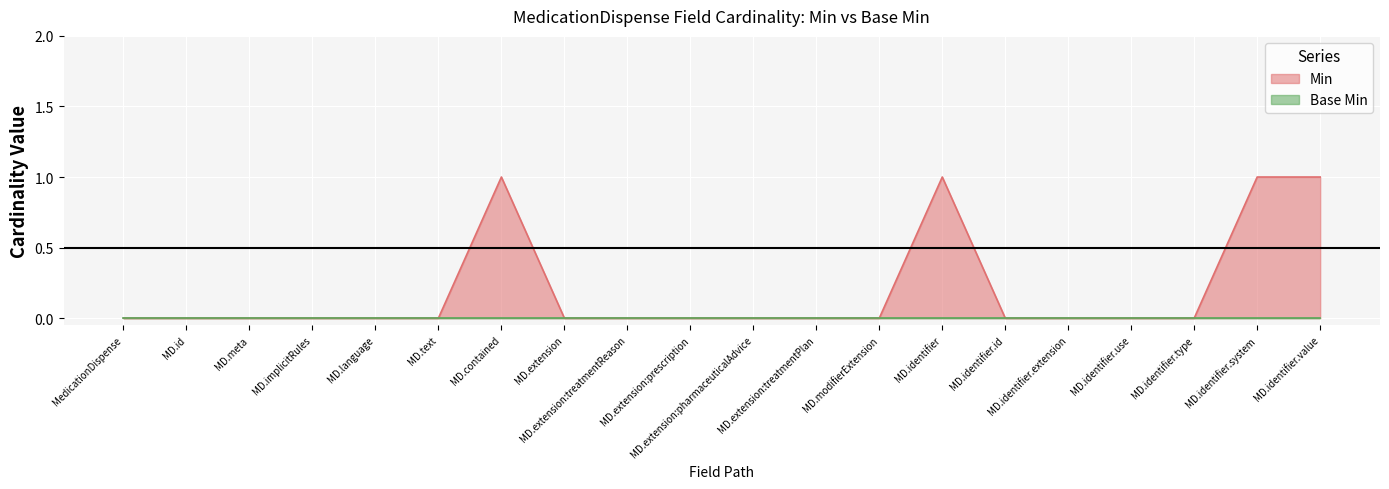

How many lines are shown in the chart?

2